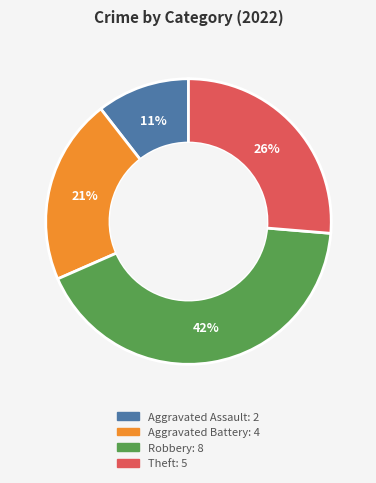

Between Theft and Aggravated Assault, which is larger?

Theft